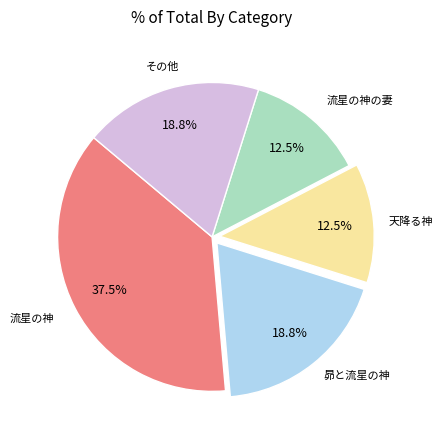

Is there any slice that represents more than half of the pie?

No